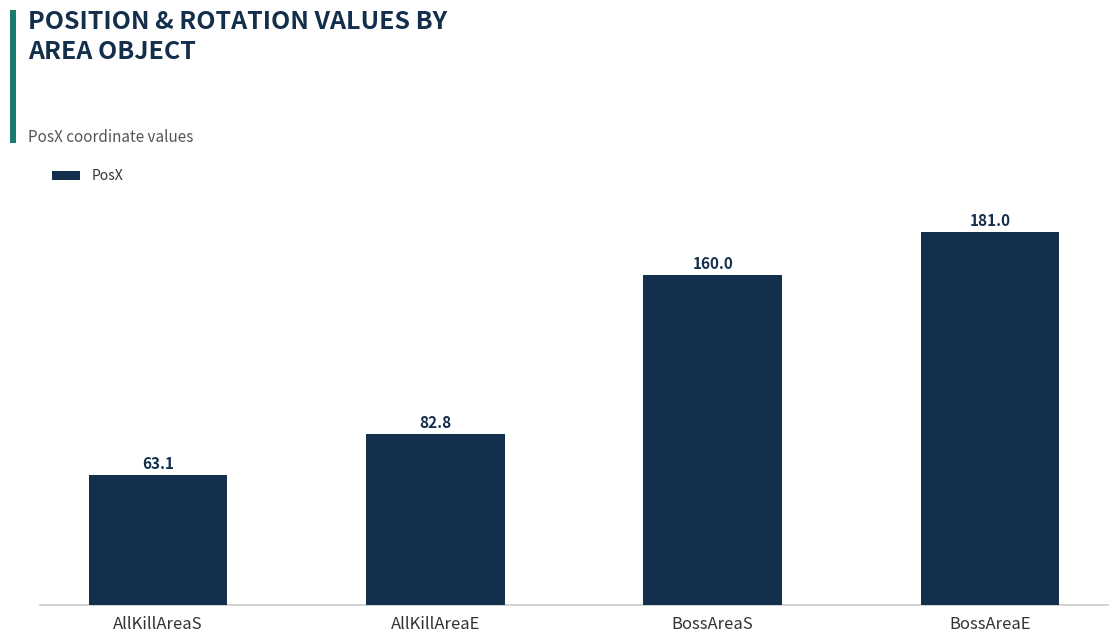

Approximately how many times larger is the value at AllKillAreaS compared to BossAreaE?

0.3